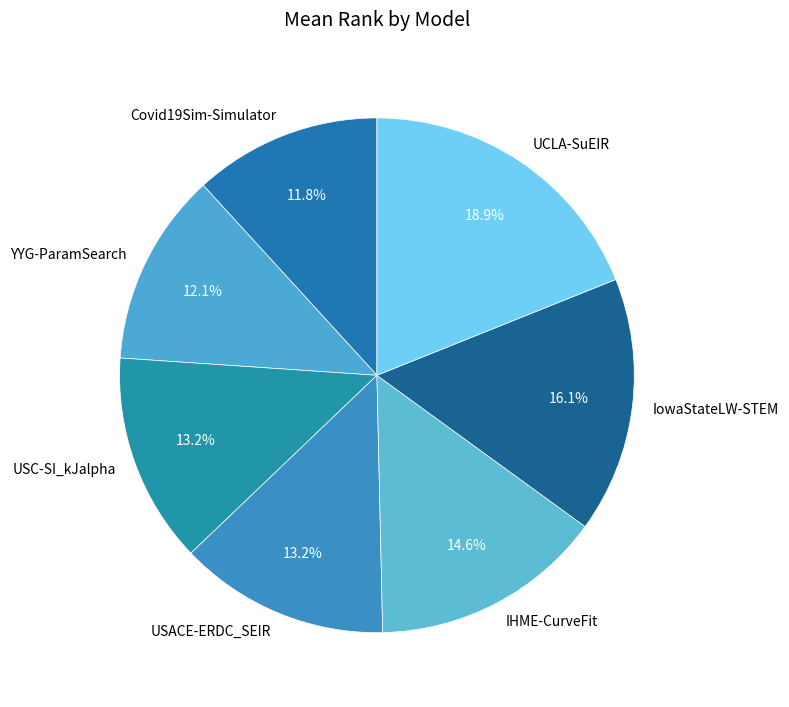

True or false: USC-SI_kJalpha accounts for 13% of the total.

True